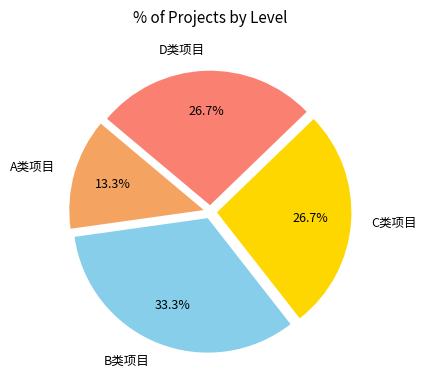

Count the number of slices in the pie.

4